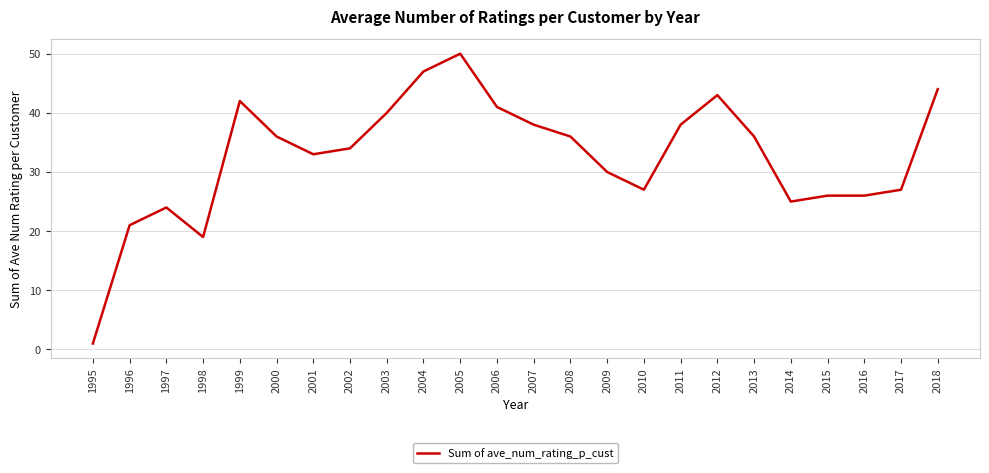

Is it true that the value at 1996 is 21?

True